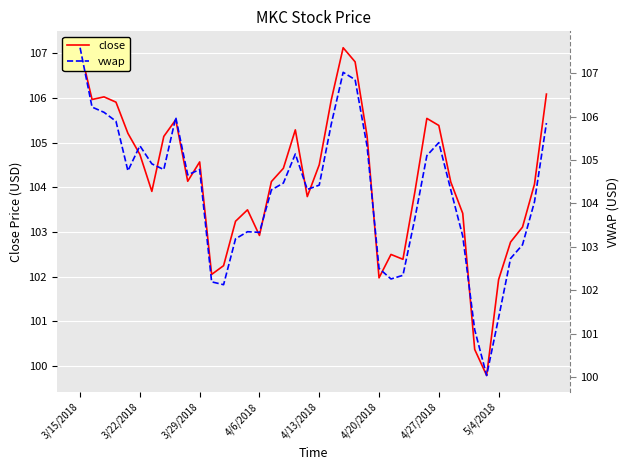

True or false: close has a value of 101.9 at 5/4/2018.

True